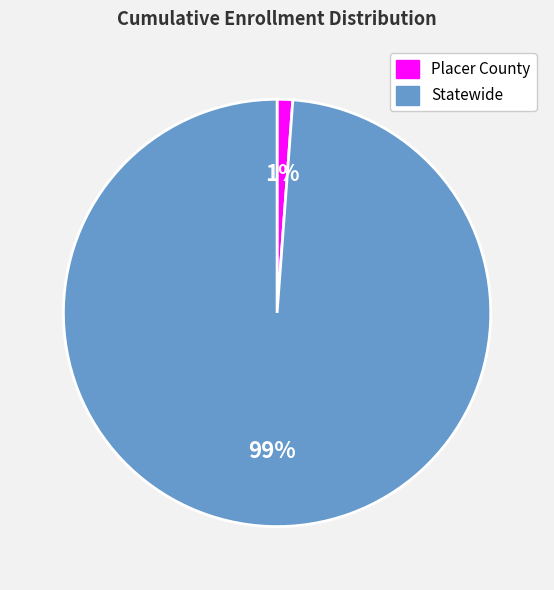

Which category has the biggest portion of the pie?

Statewide